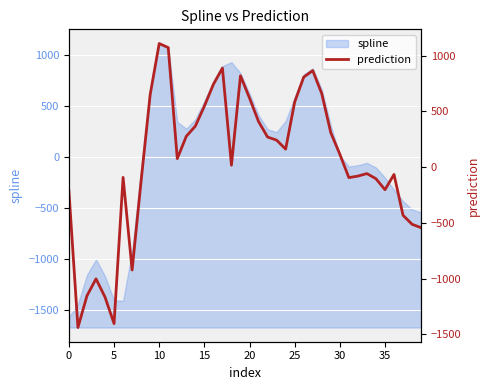

What is the average value?

49.8